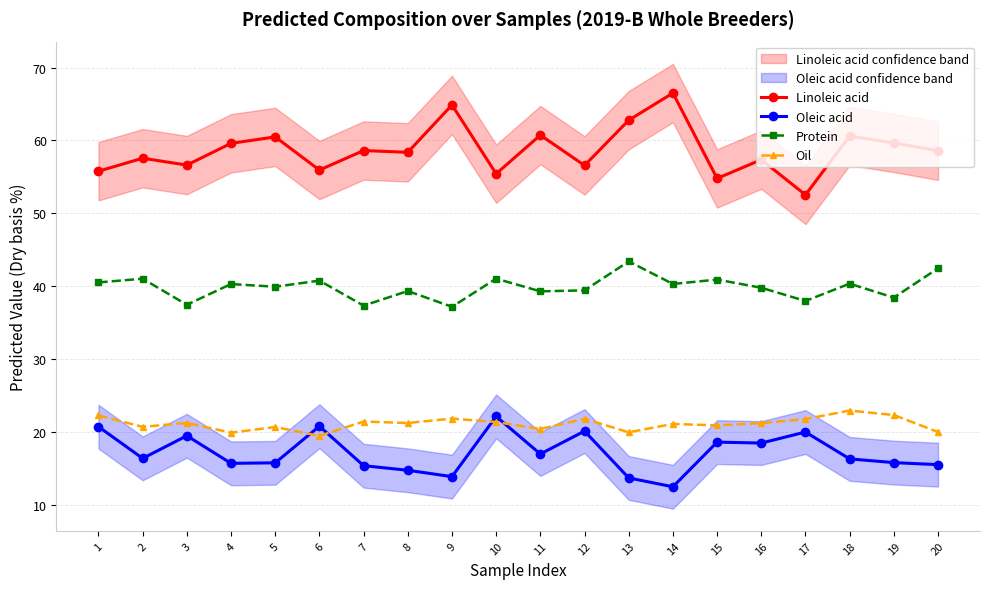

What is the total value across all series at 4?

135.7